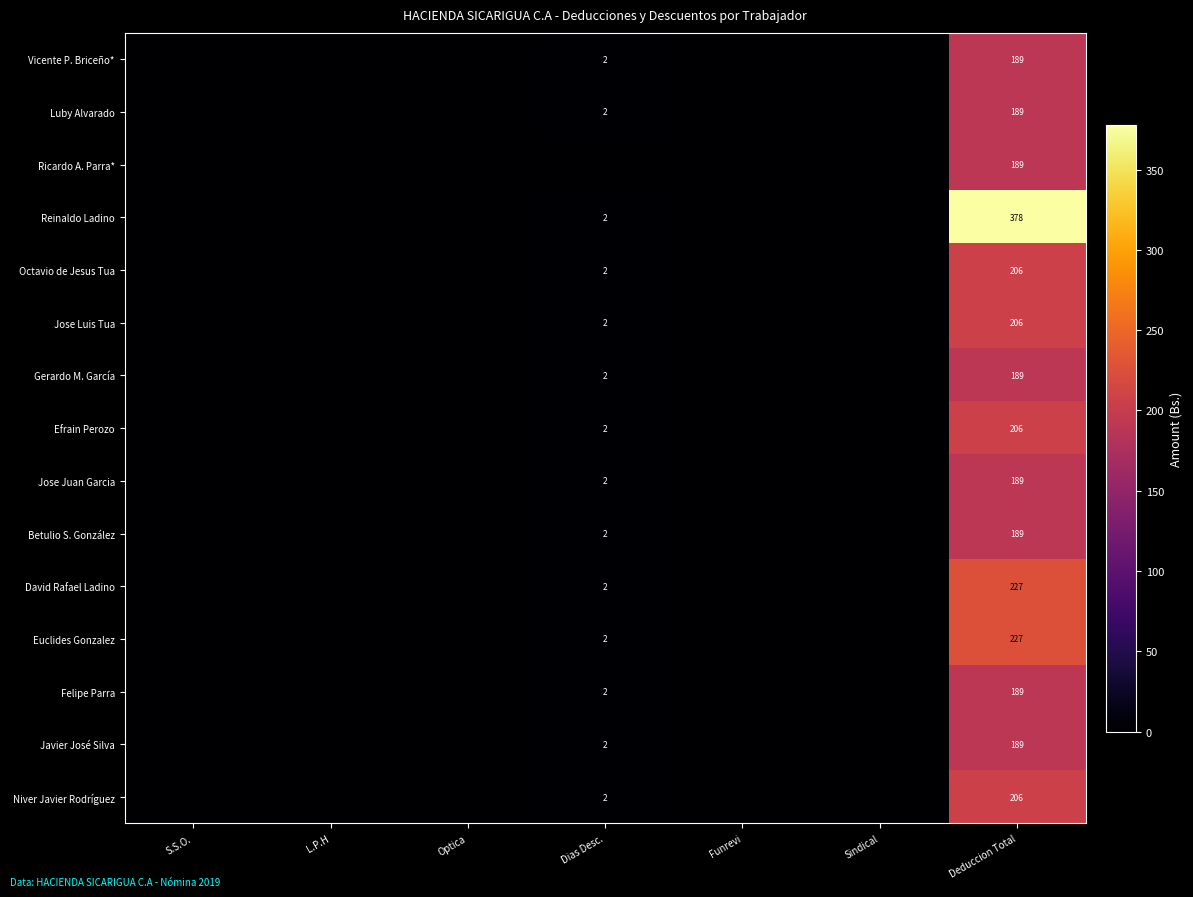

The David Rafael Ladino series shows 3 at Dias Desc.. True or false?

False